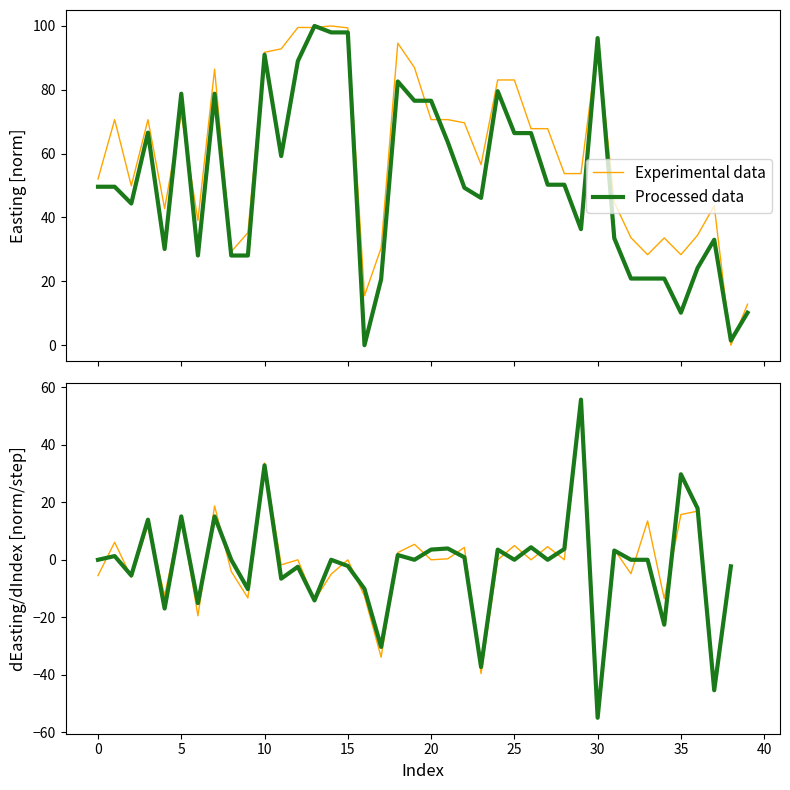

True or false: Experimental data has a value of 0.9 at 22.

False